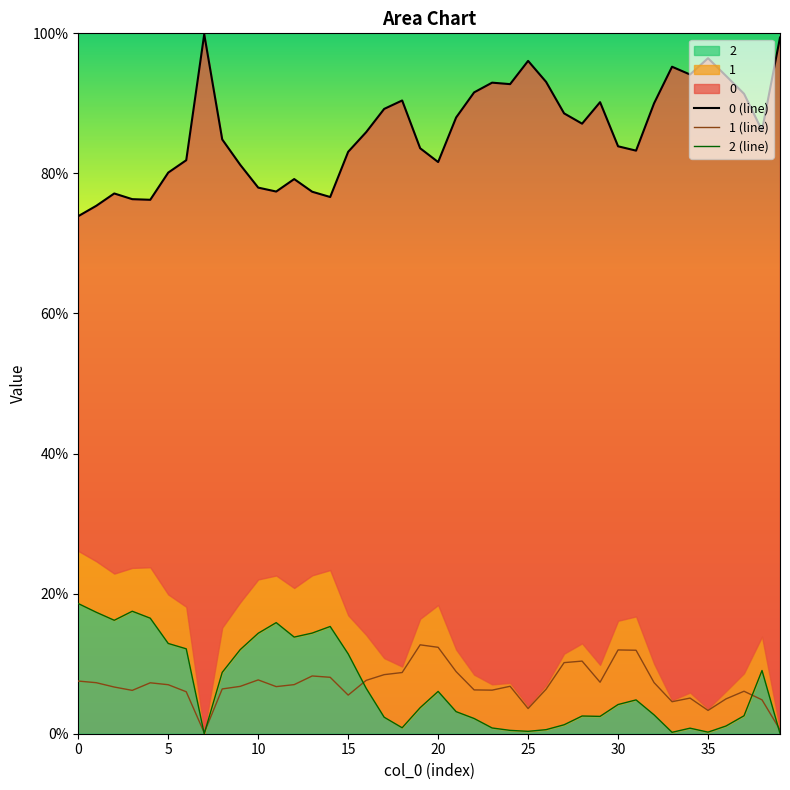

True or false: 0 (line) has more than 0 interior local peaks.

True